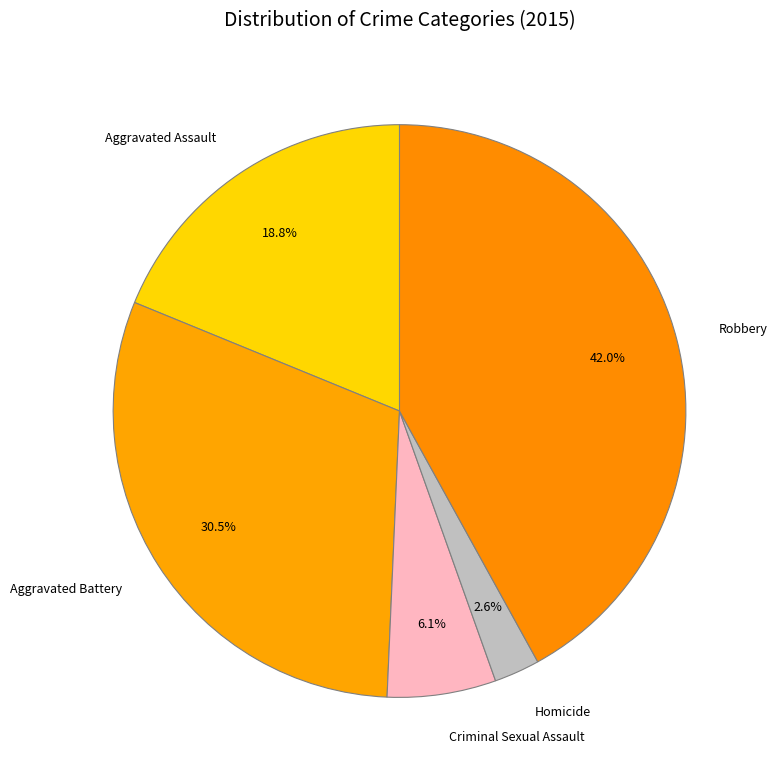

Which category has the biggest portion of the pie?

Robbery